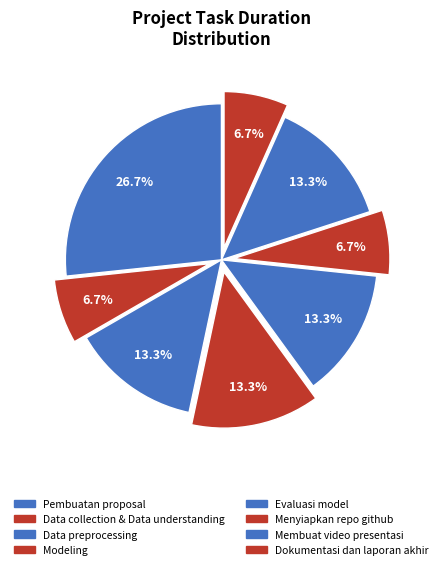

To the nearest percent, what percentage of the pie is Data collection & Data understanding?

7%